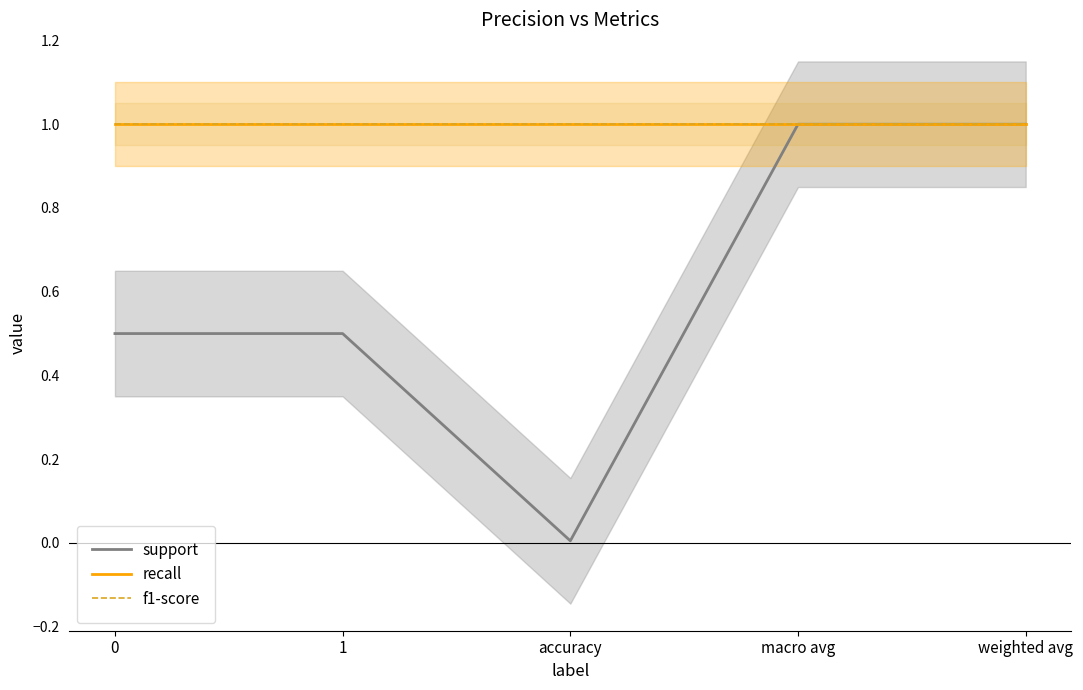

Is this an area chart (filled region under the line)?

No